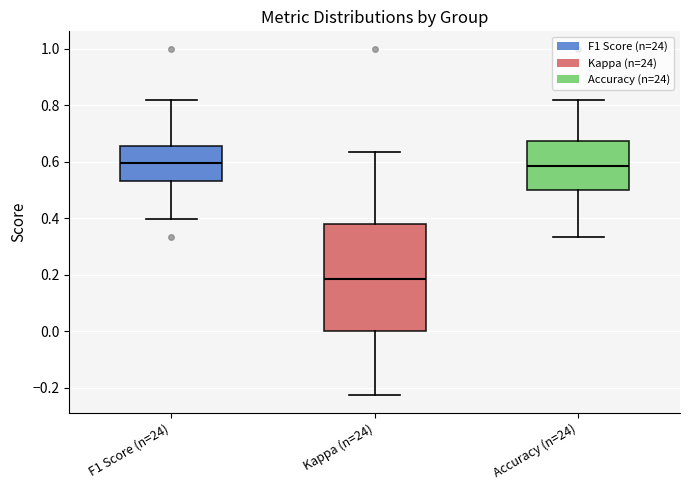

Comparing the boxes themselves (not the whiskers), which one is the tallest?

Kappa (n=24)